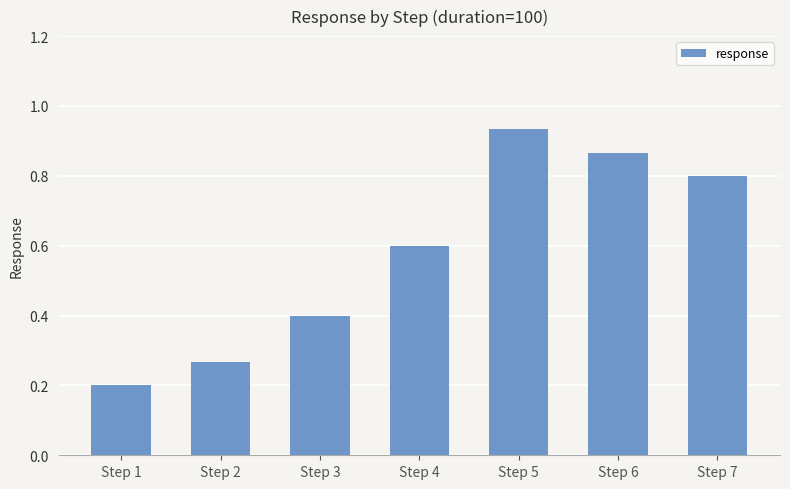

Rank the categories by value from highest to lowest.

Step 5, Step 6, Step 7, Step 4, Step 3, Step 2, Step 1